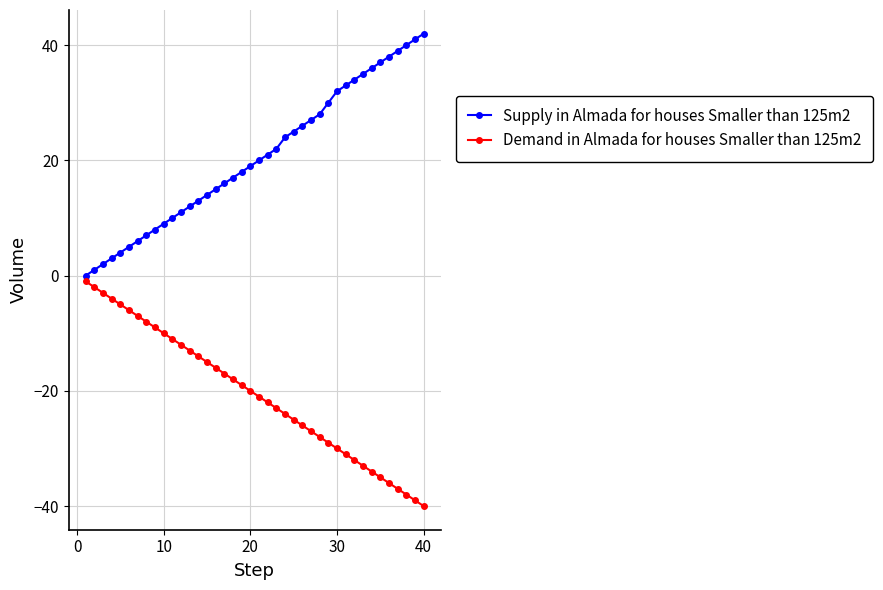

Rank the series by their maximum value, from highest to lowest.

Supply in Almada for houses Smaller than 125m2, Demand in Almada for houses Smaller than 125m2